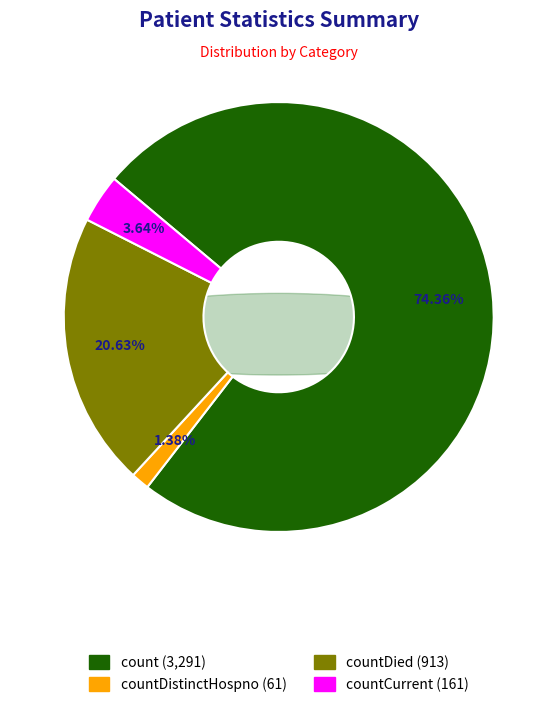

Which category accounts for the majority?

count